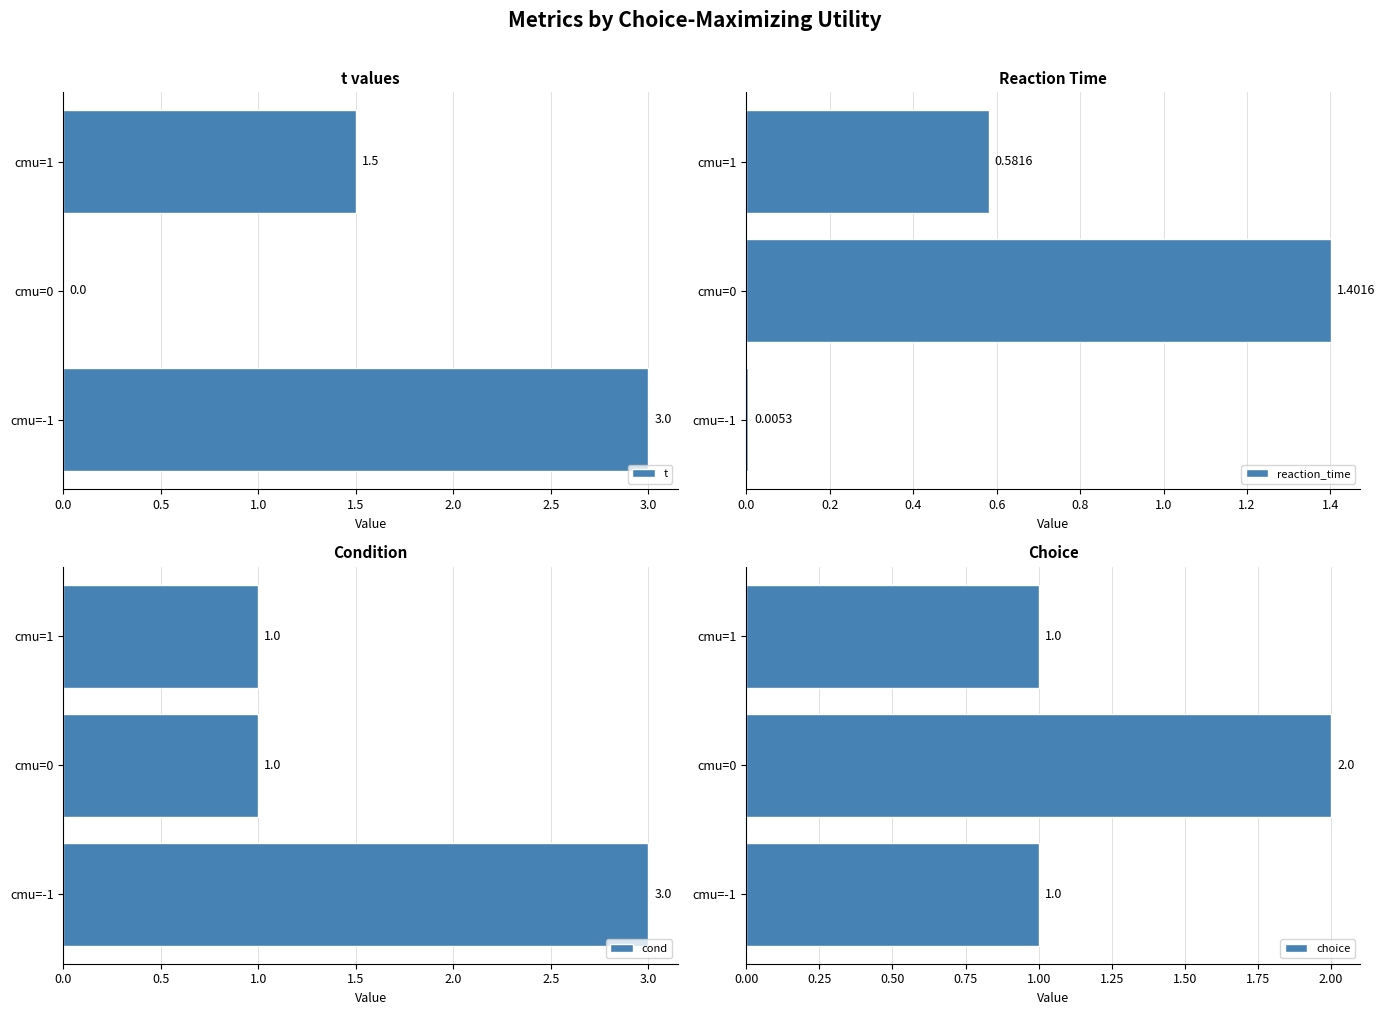

List the series in order of their peak value, highest first.

t, cond, choice, reaction_time